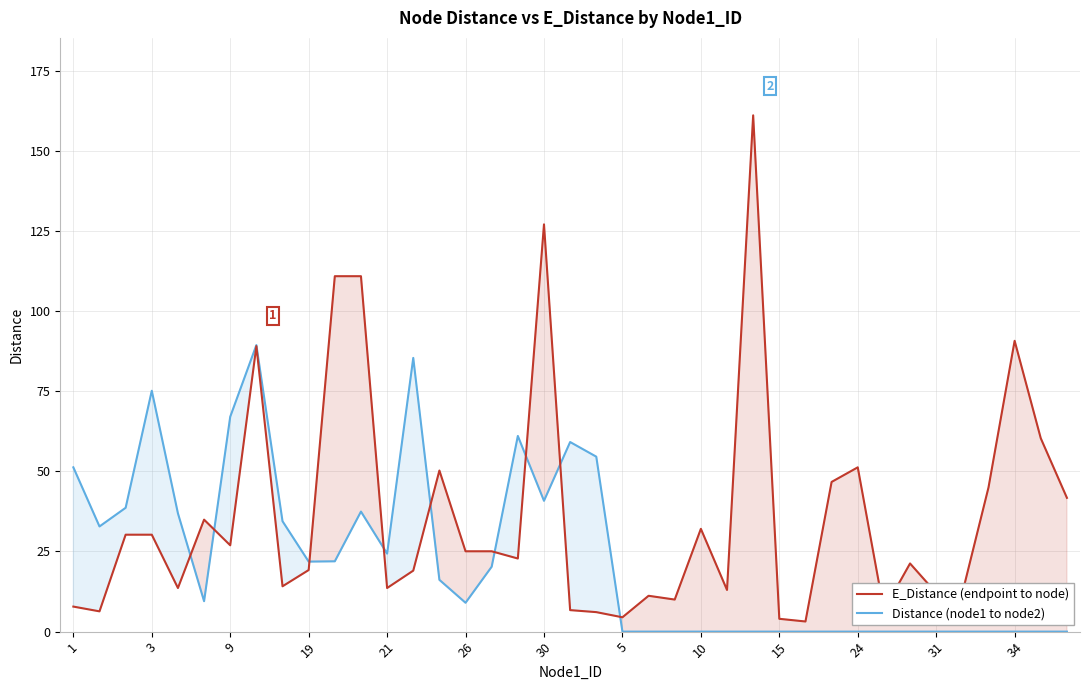

What is the label of the 17th point from the left?

16